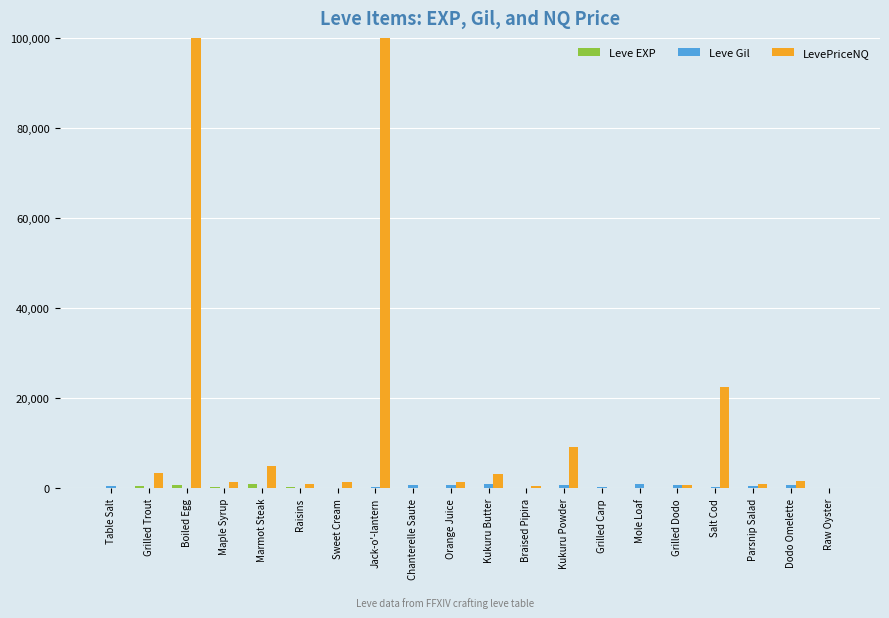

Which series has the largest range (max minus min)?

LevePriceNQ